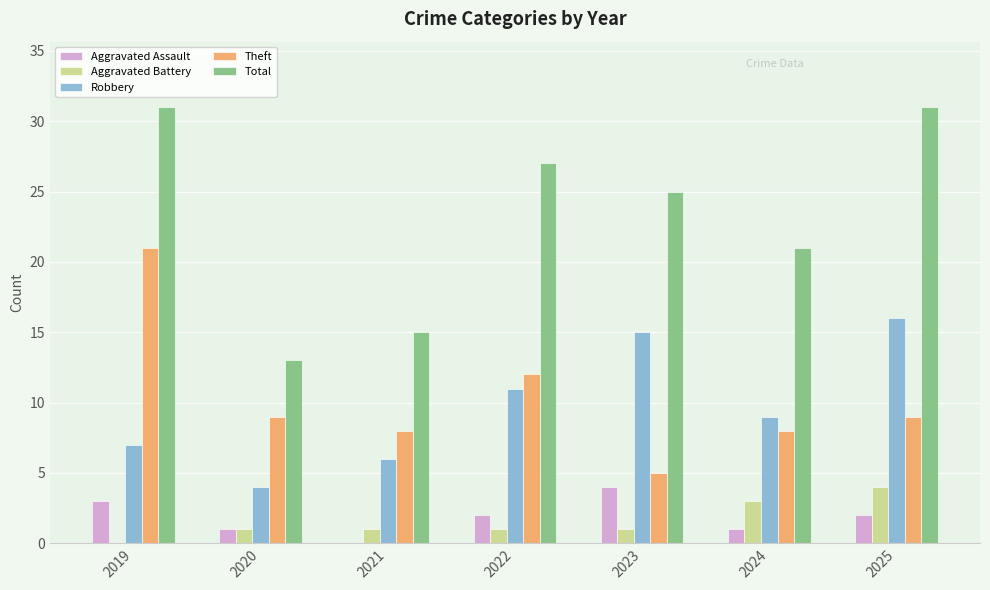

What are all the series names shown in the legend?

Aggravated Assault, Aggravated Battery, Robbery, Theft, Total